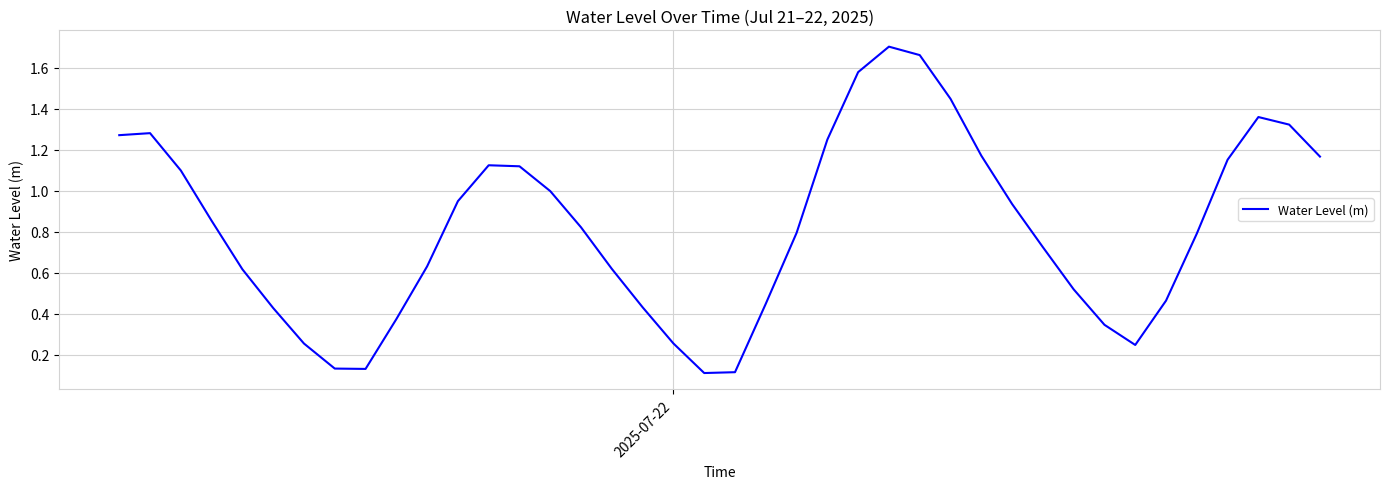

What is the greatest value displayed?

1.7